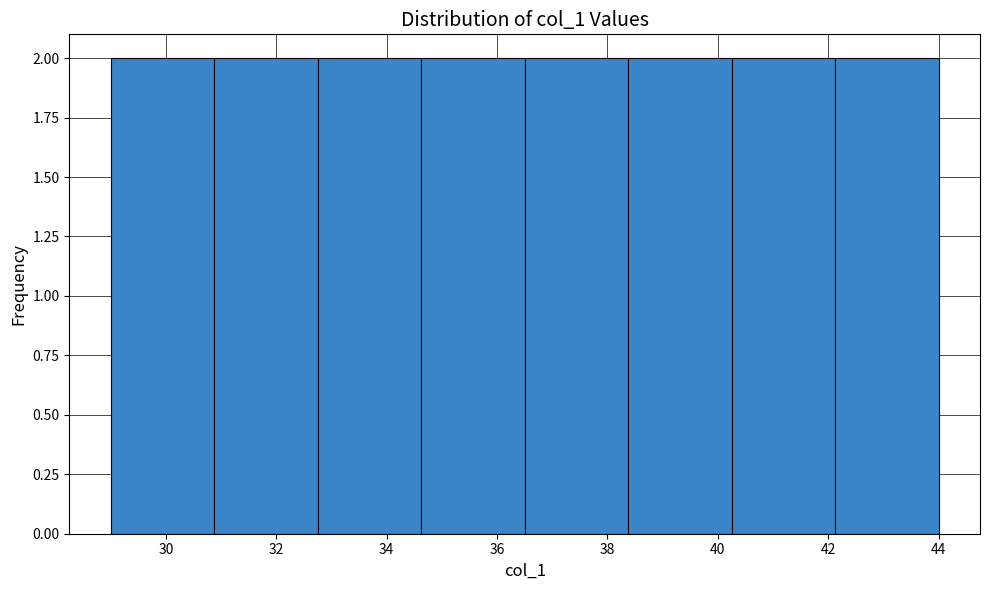

Reading left to right, transcribe this chart: for each bar, give the range it covers on the x-axis and its height. Neither the bar edges nor the heights are printed on the chart, so give them approximately, as read against the axes.

29.0 to 30.8: 2
30.8 to 32.8: 2
32.8 to 34.6: 2
34.6 to 36.6: 2
36.6 to 38.4: 2
38.4 to 40.2: 2
40.2 to 42.2: 2
42.2 to 44.0: 2